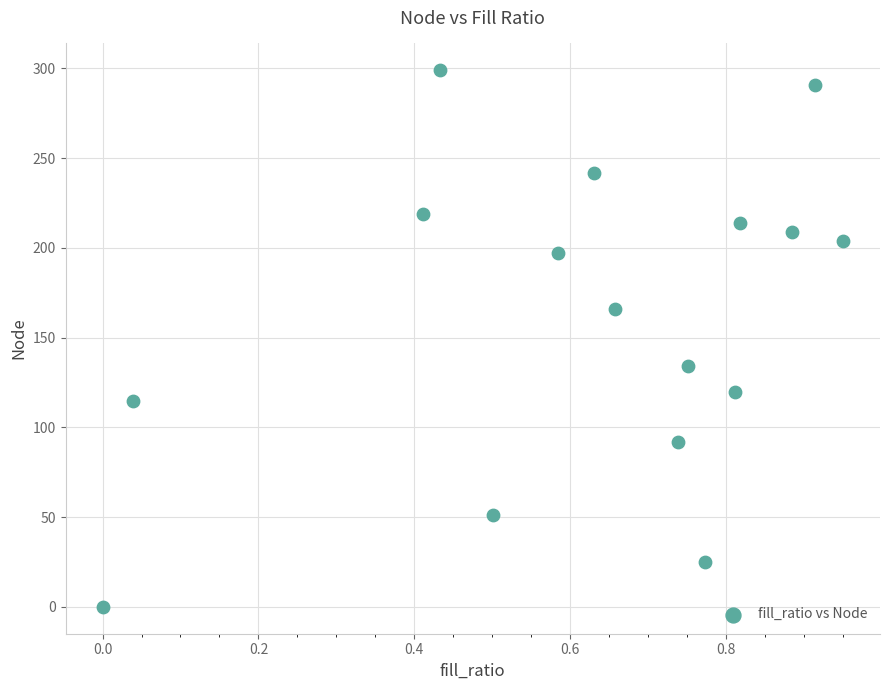

What is the range of Y values (max minus min)?

299